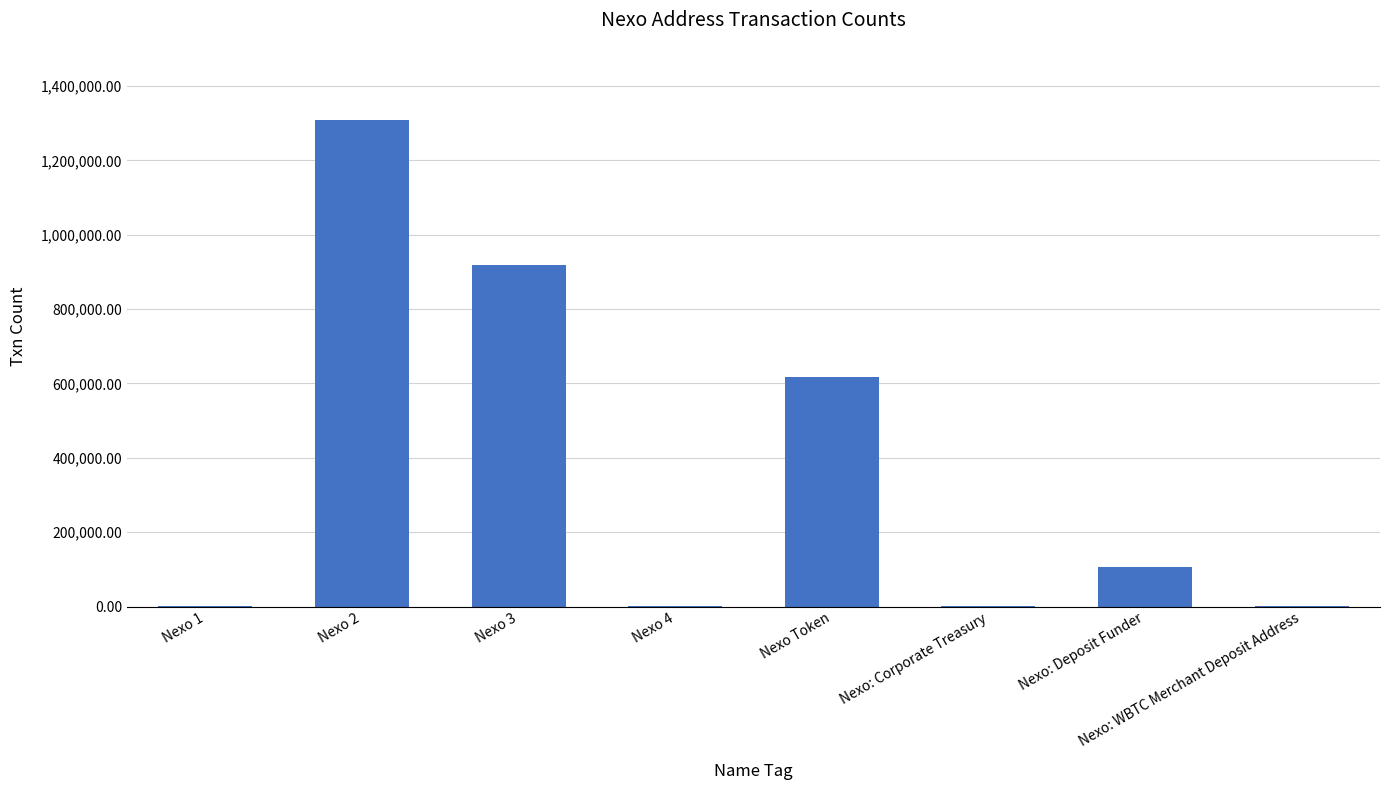

The value at Nexo 2 is 1309034. True or false?

True